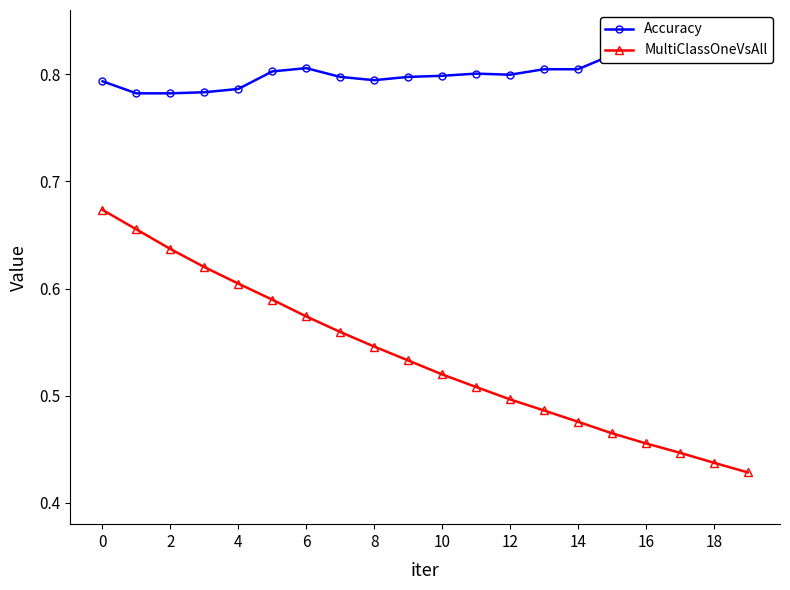

Count the MultiClassOneVsAll values in the range 0 to 1.

20